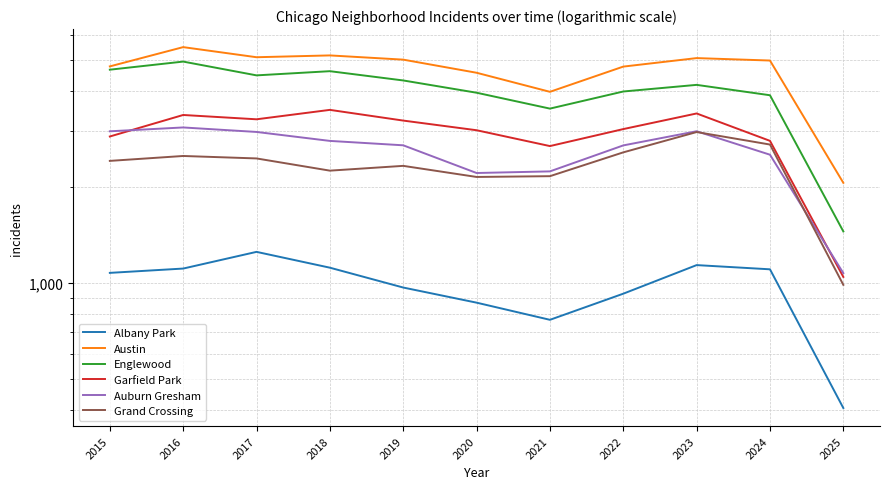

Which series has the largest total across all categories?

Austin